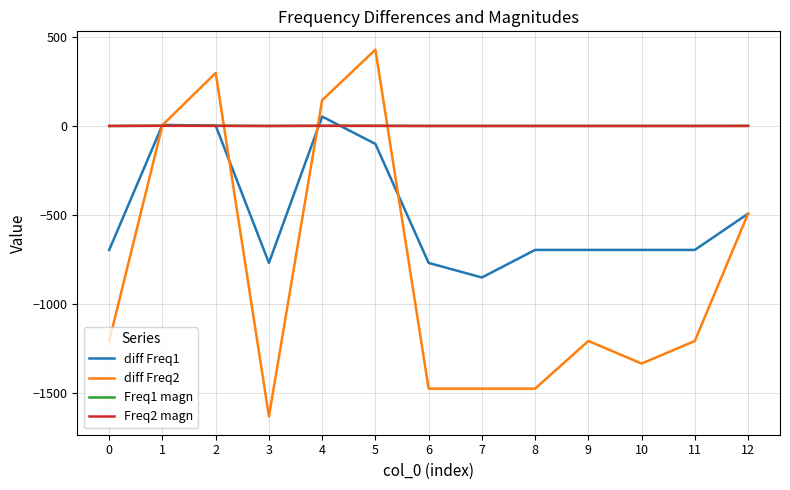

What is the spread (max minus min) of values at 3?

1633.0